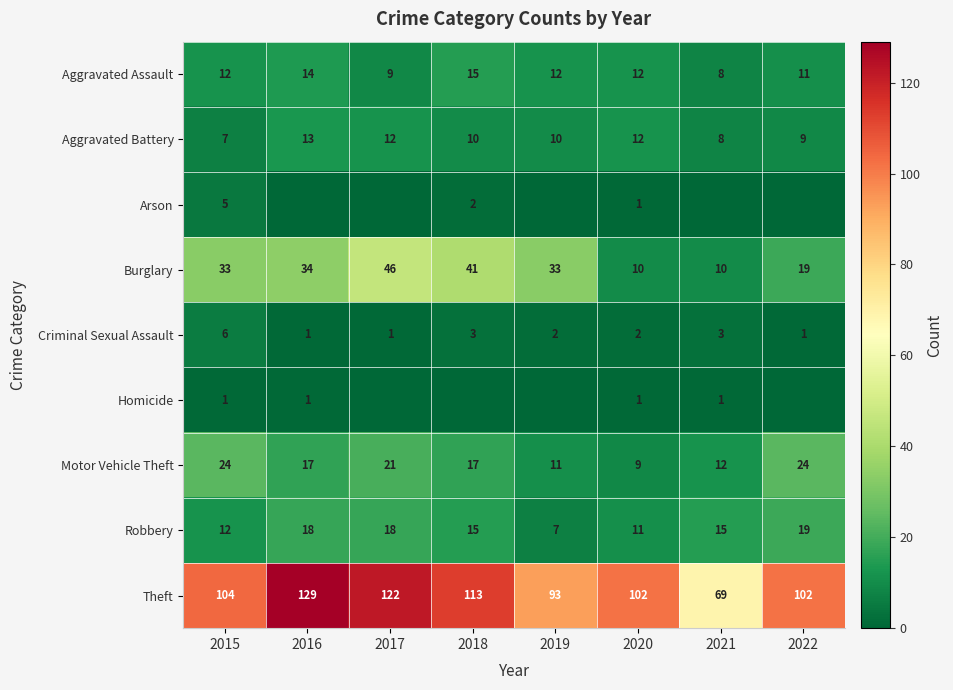

What is the total value across all series at 2021?

126